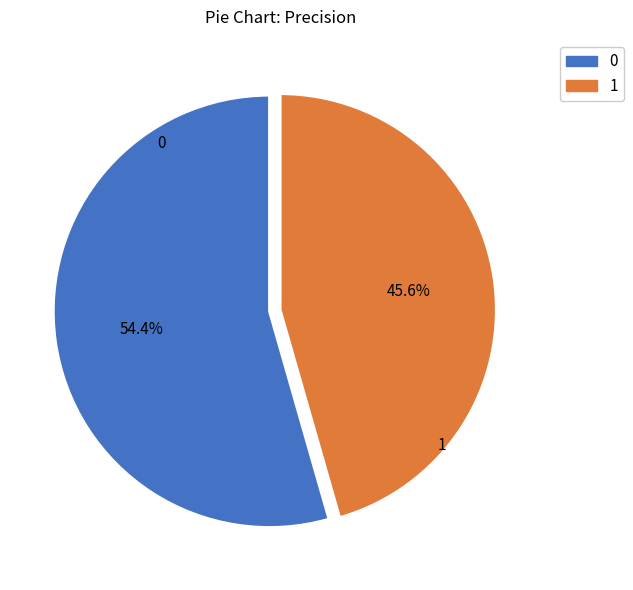

Is 1 the majority of the pie?

No